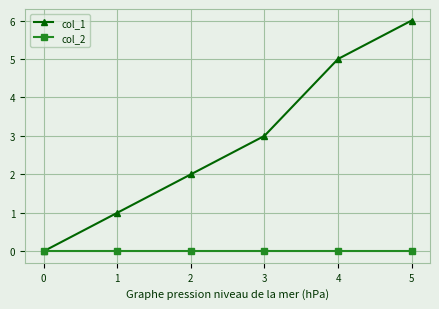

Between 1 and 2, which series saw the biggest shift?

col_1